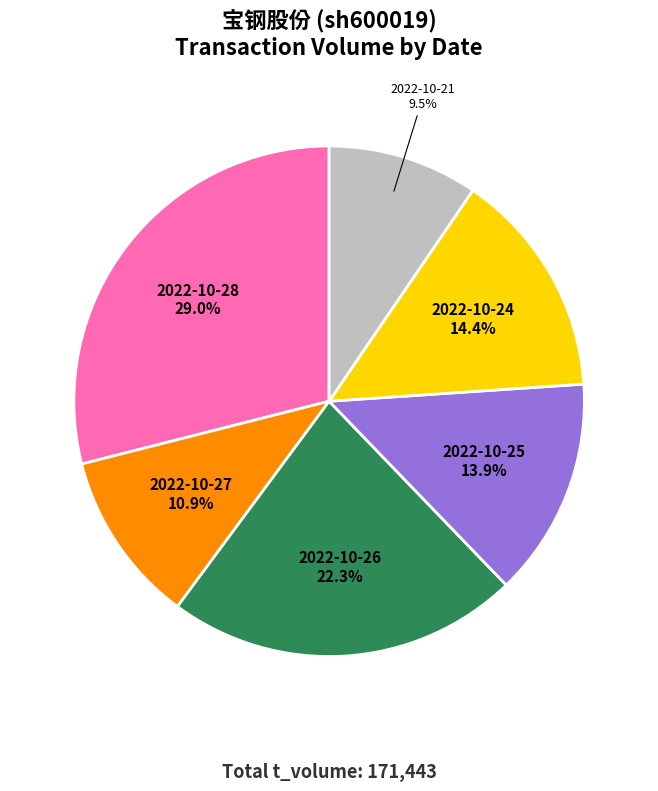

What percentage is NOT represented by 2022-10-26?

77.7%